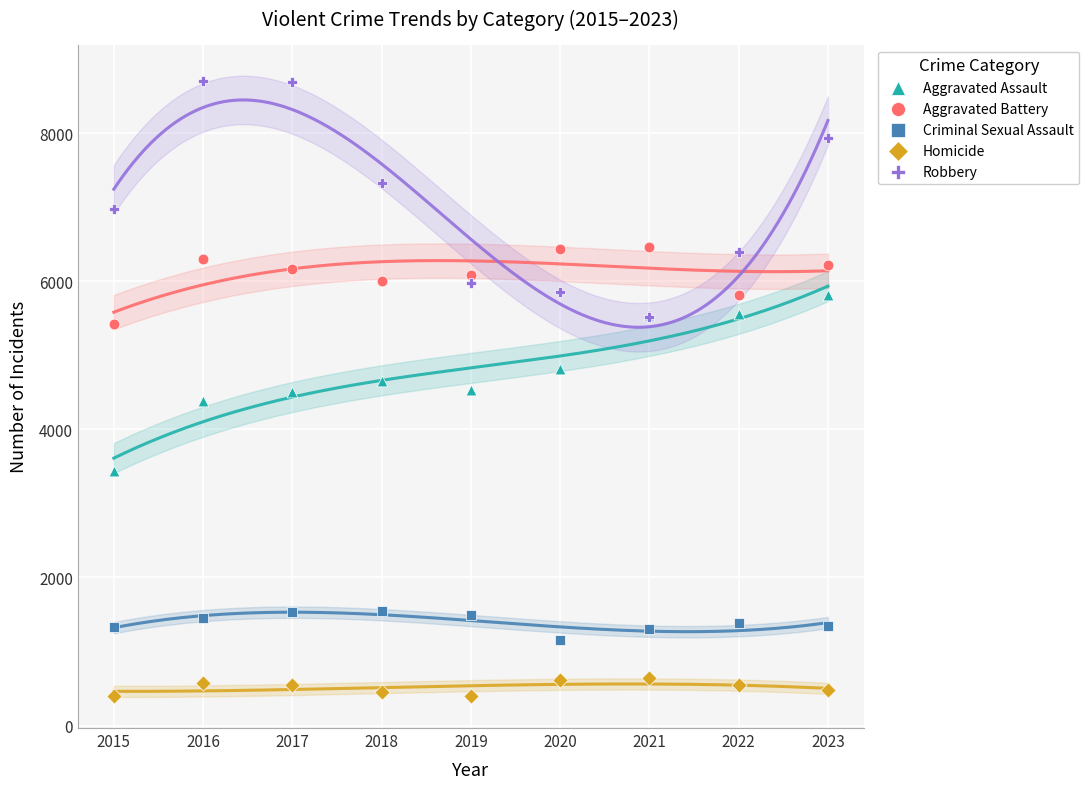

Which series reaches the maximum Y coordinate?

Robbery